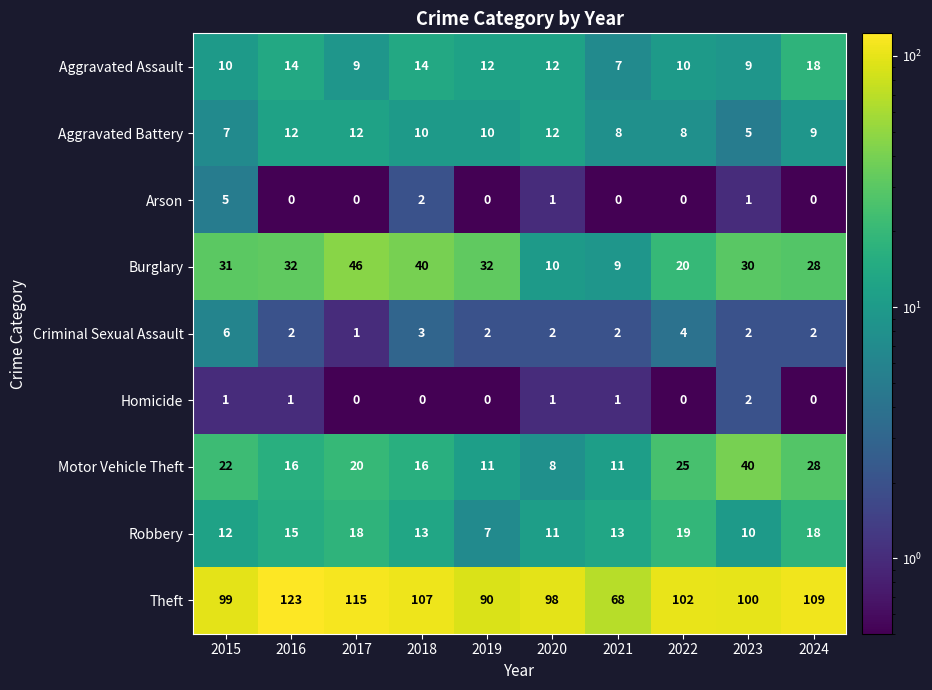

Is it true that Homicide equals 0 at 2024?

True